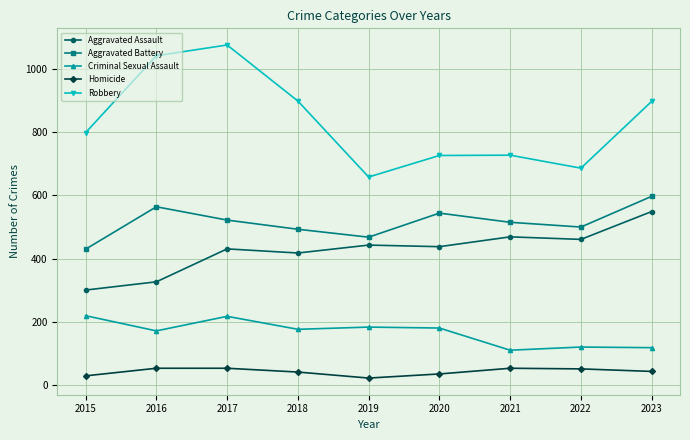

What is the spread (max minus min) of values at 2017?

1021